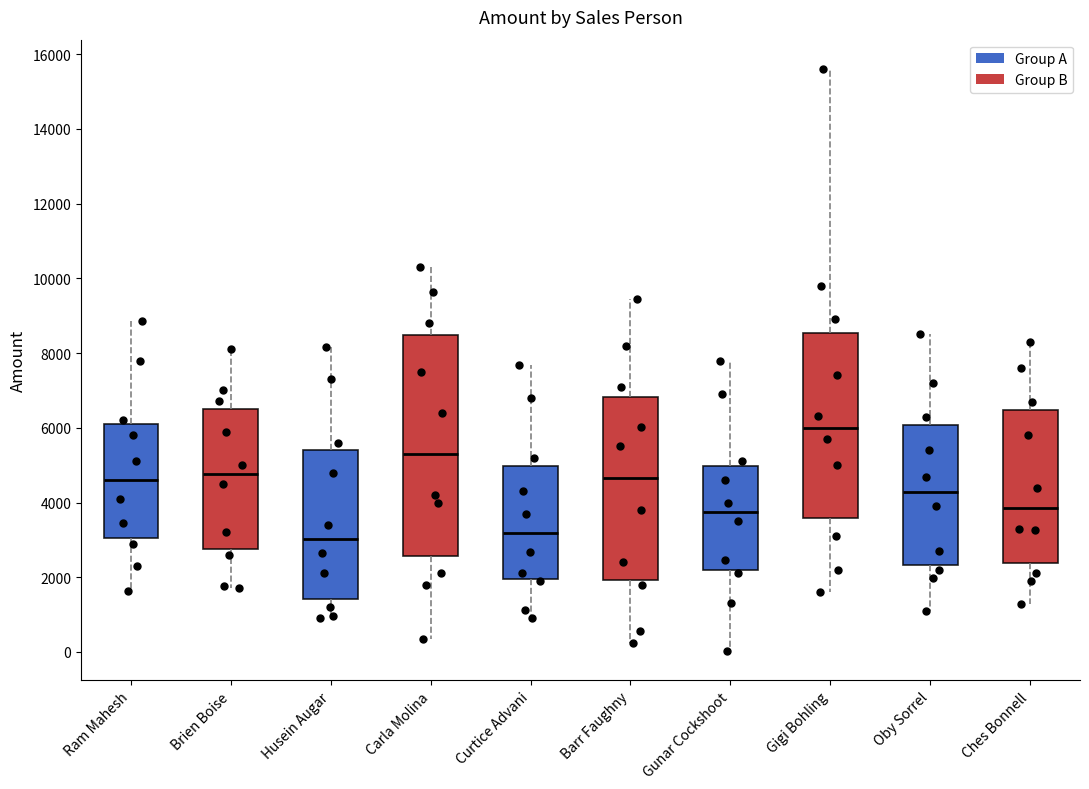

Which box has the highest median line?

Gigi Bohling